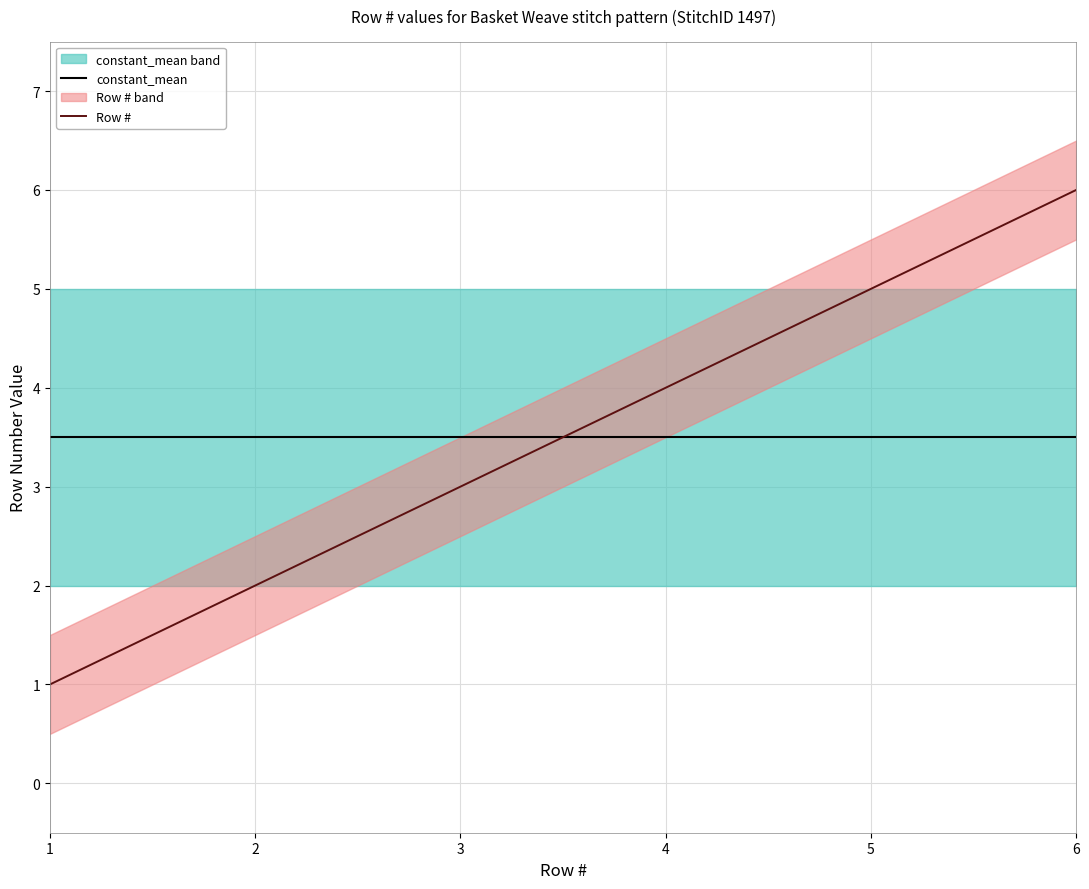

What is the maximum value for Row #?

6.0